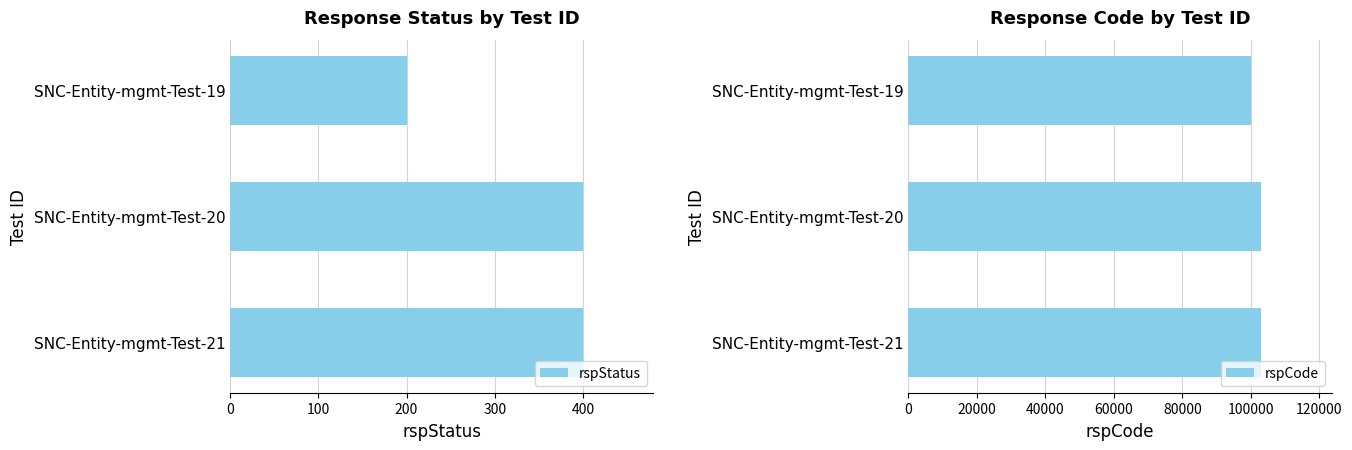

What value does the rspCode series have at SNC-Entity-mgmt-Test-21, to the nearest 50?

103000